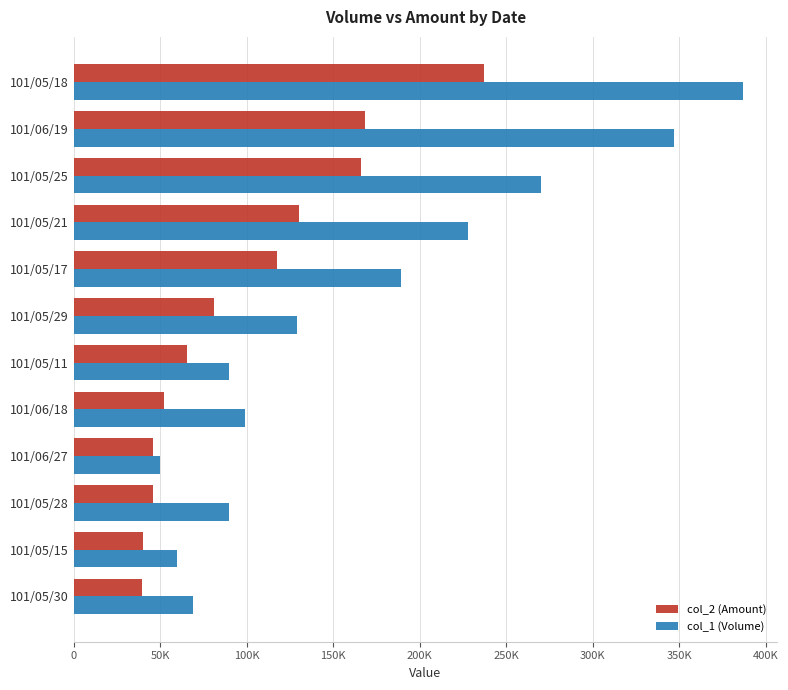

Rank the series by their maximum value, from lowest to highest.

col_2 (Amount), col_1 (Volume)